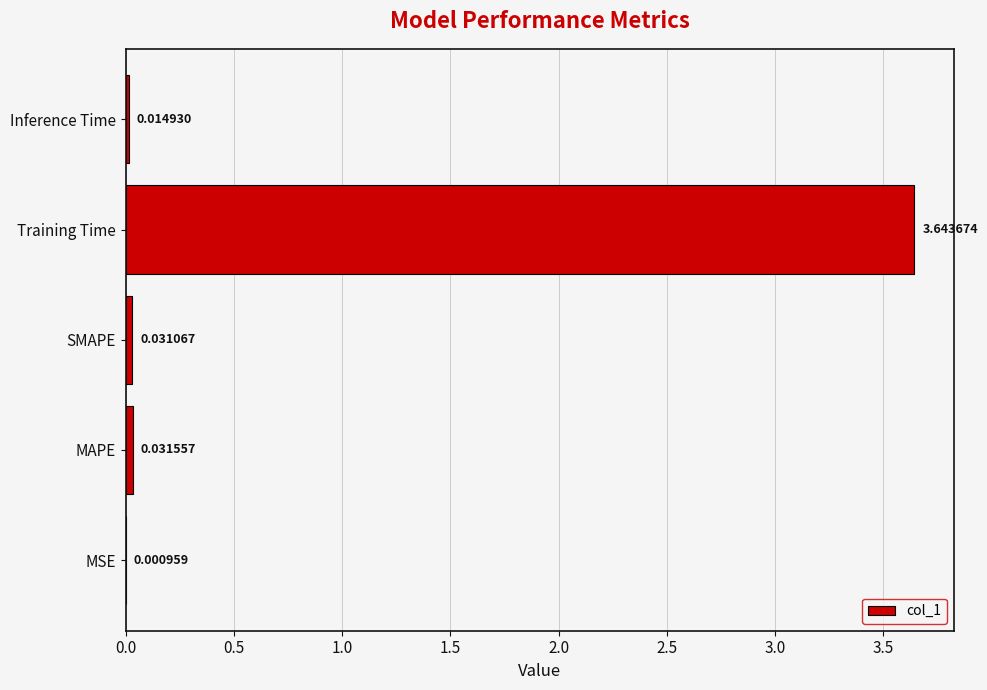

How many categories are shown in the chart?

5